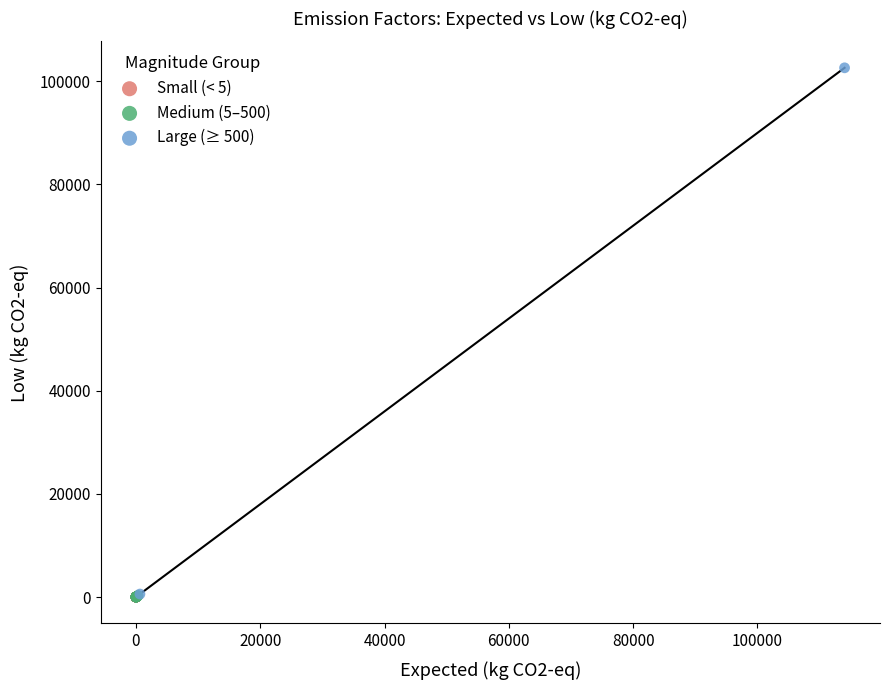

Which series has the largest Y range (max minus min)?

Large (≥ 500)